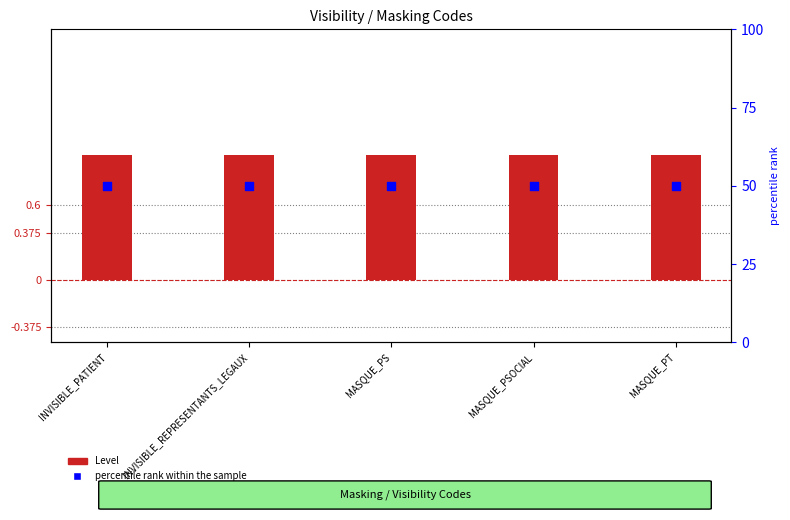

Which series has the largest total across all categories?

percentile rank within the sample